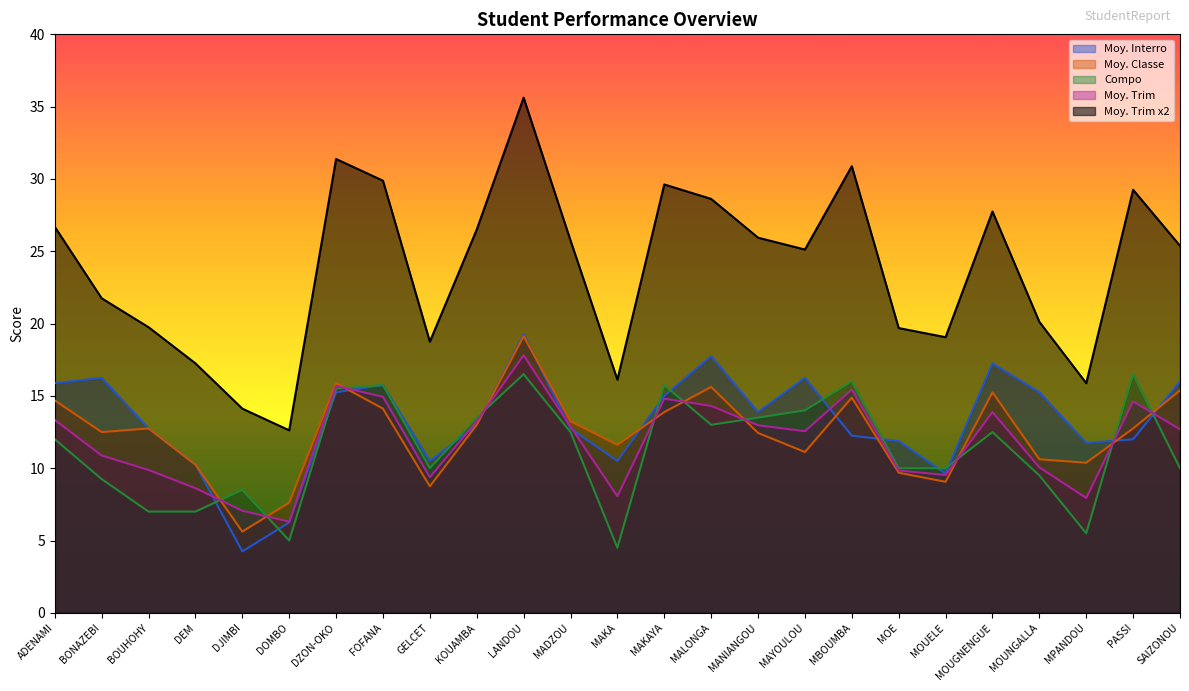

What is the label of the 18th point from the right?

FOFANA